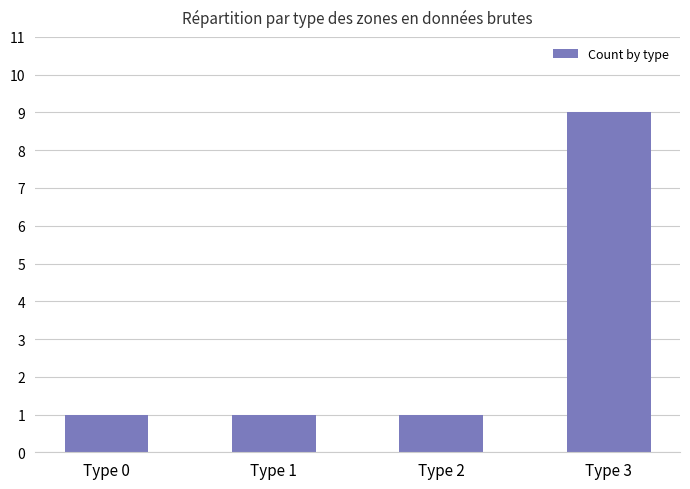

Approximately how many times larger is the value at Type 3 compared to Type 0?

9.0